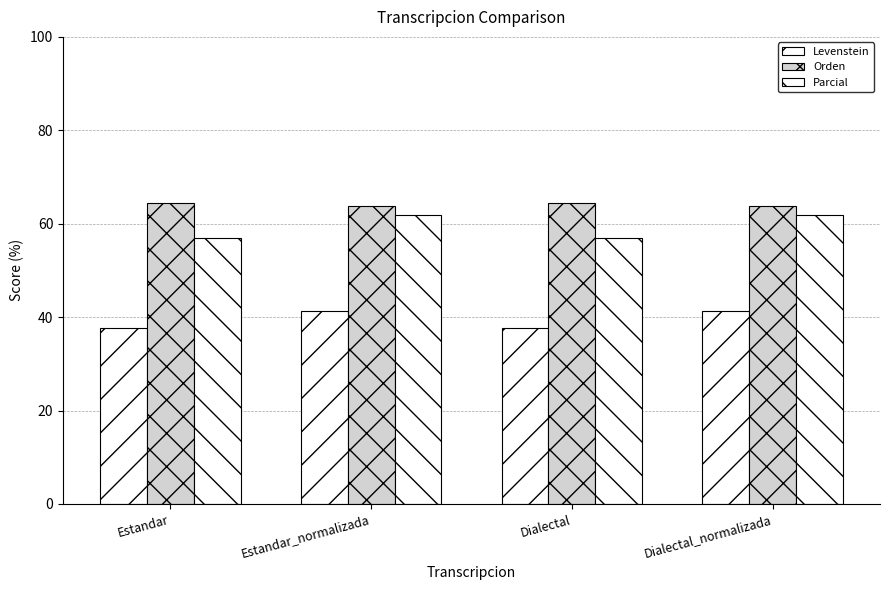

The value of Orden at Estandar_normalizada is 26.3. True or false?

False